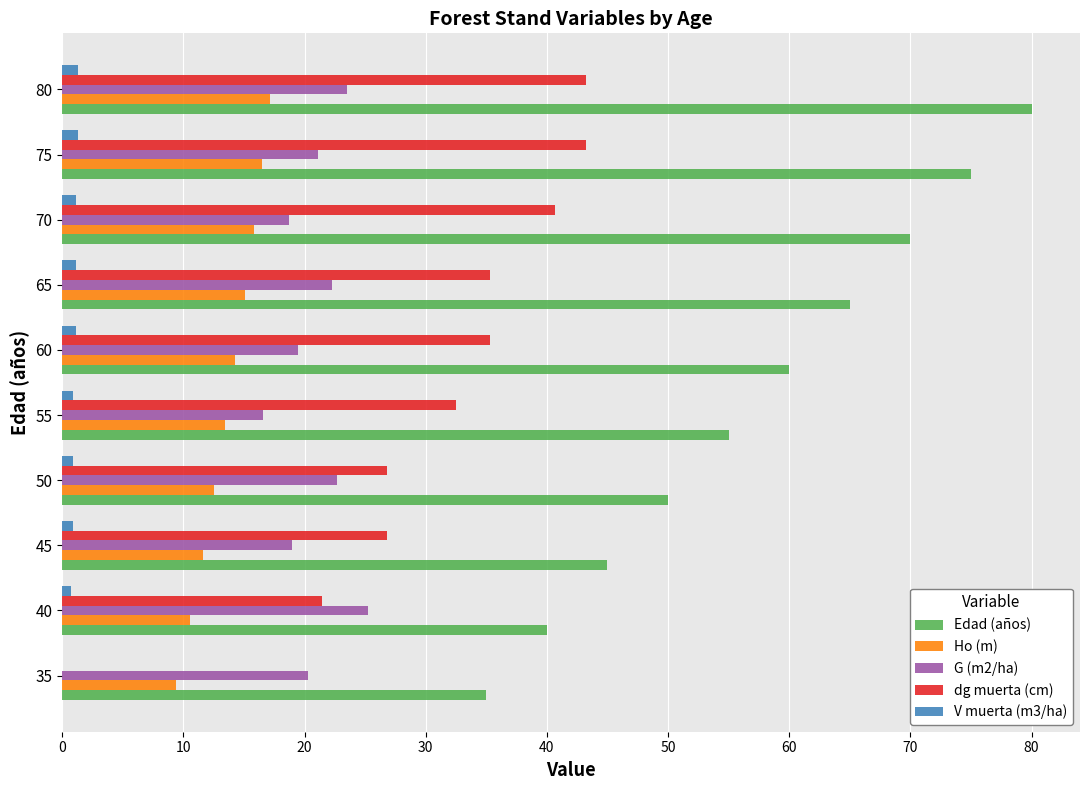

Between 35 and 55, which series saw the biggest shift?

dg muerta (cm)